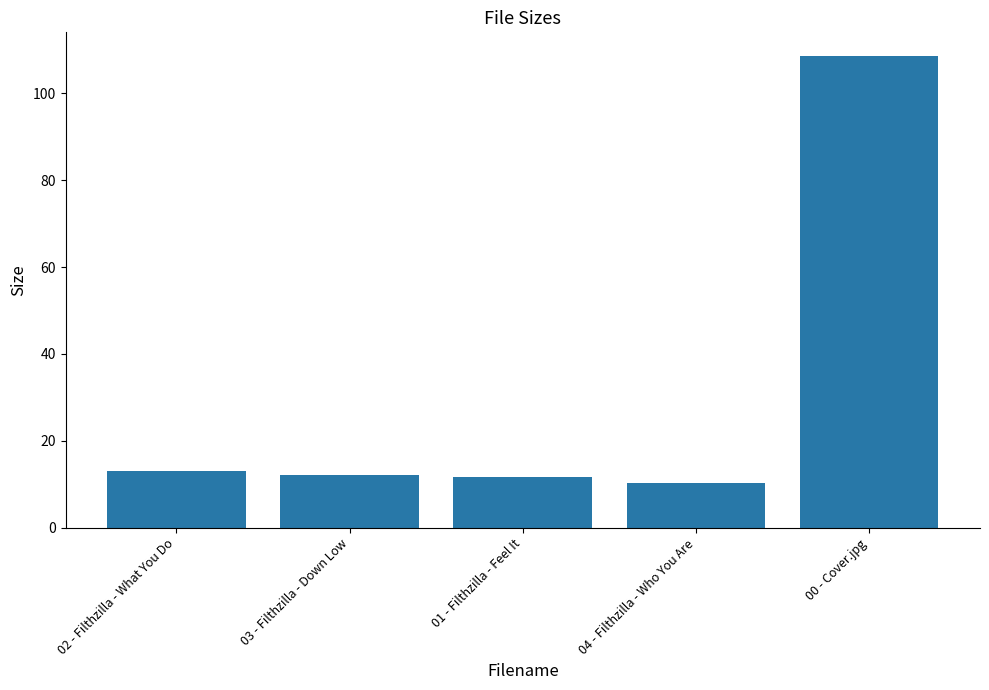

What is the minimum value shown in the chart?

10.3